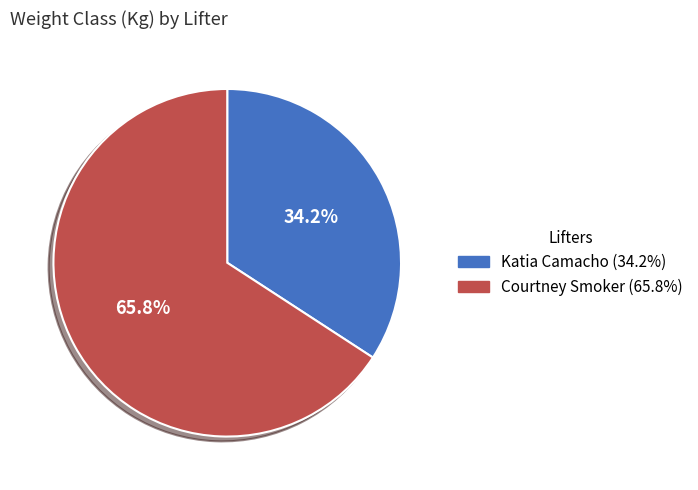

What portion of the pie excludes Courtney Smoker?

34.2%